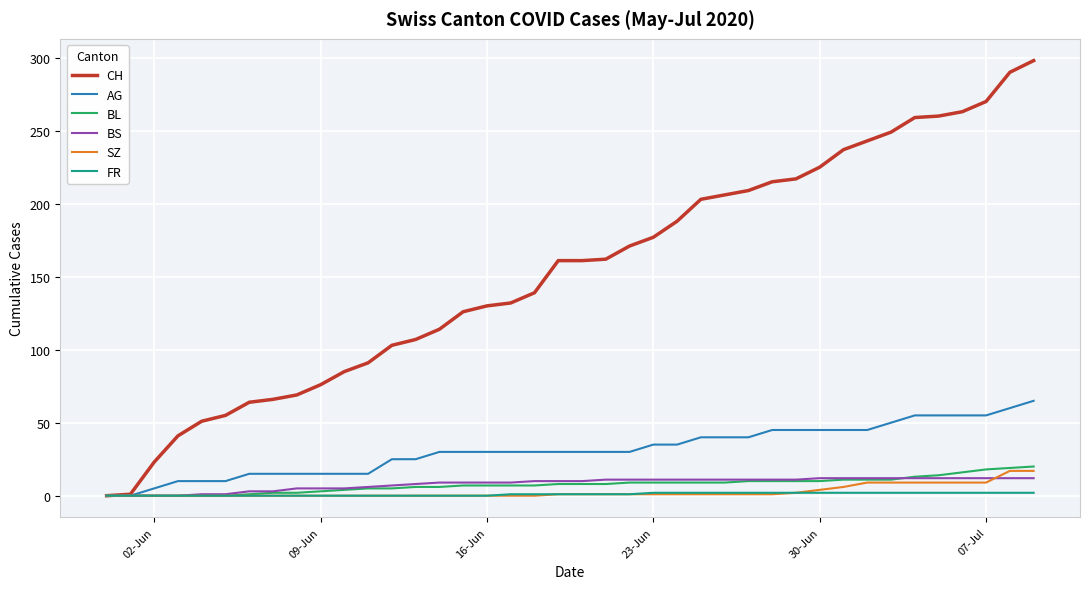

What is the difference between the maximum and second lowest values in the FR series?

2